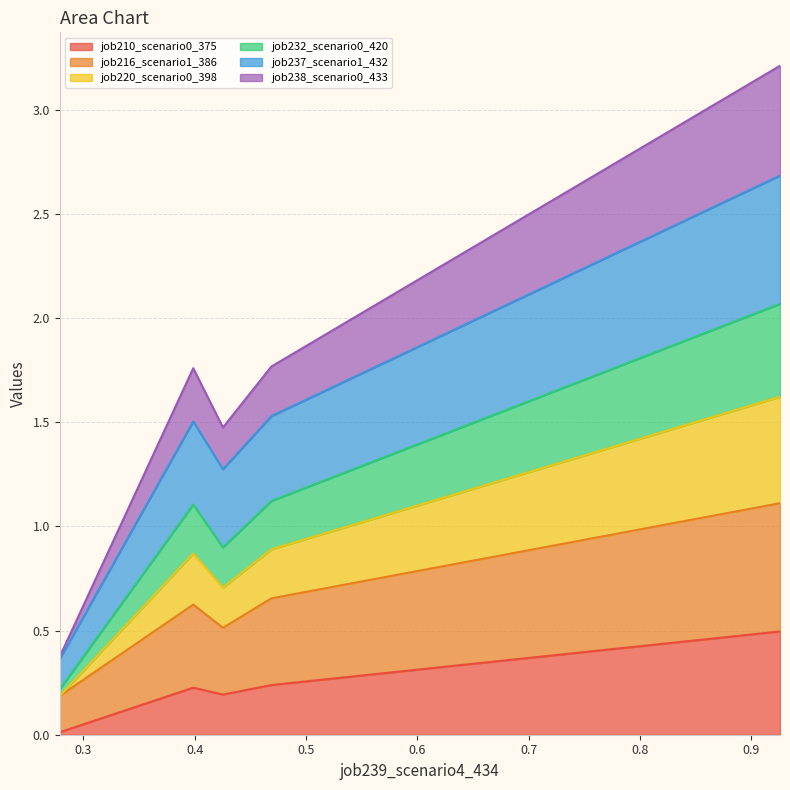

True or false: job232_scenario0_420 and job210_scenario0_375 intersect in this chart.

False